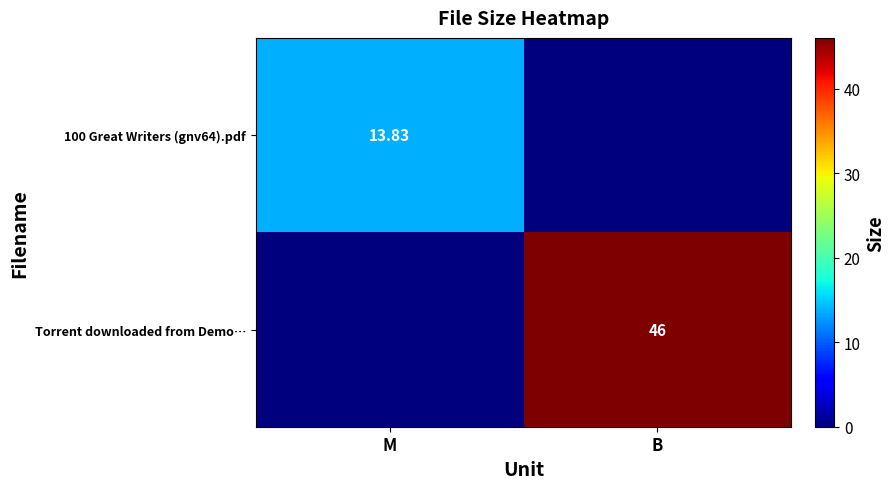

The value of 100 Great Writers (gnv64).pdf at M is 8.6. True or false?

False